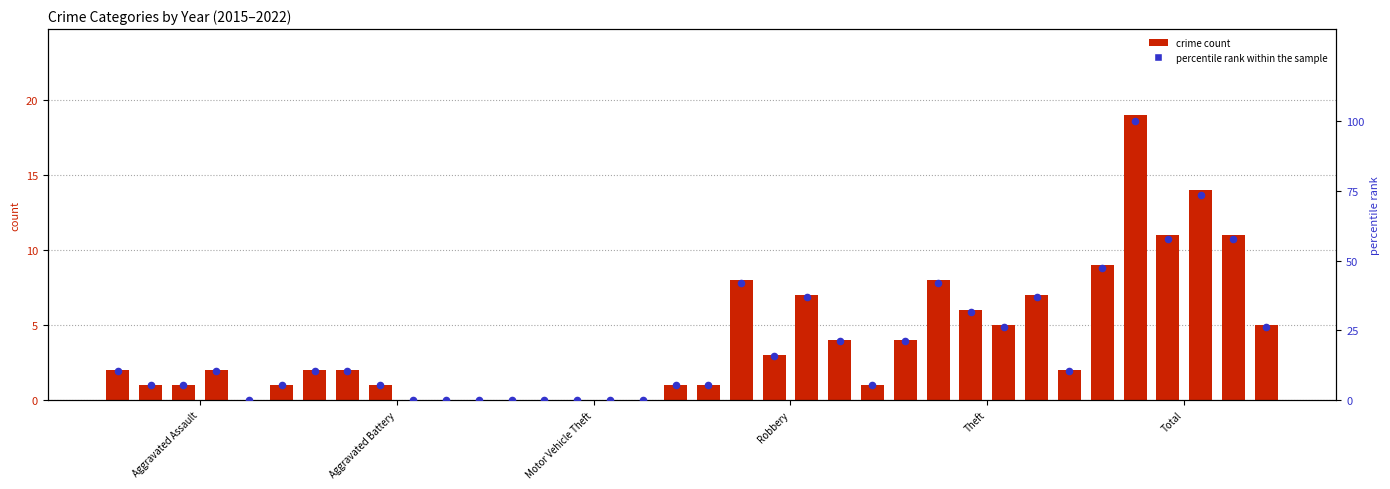

Which series reaches the minimum Y coordinate?

crime count